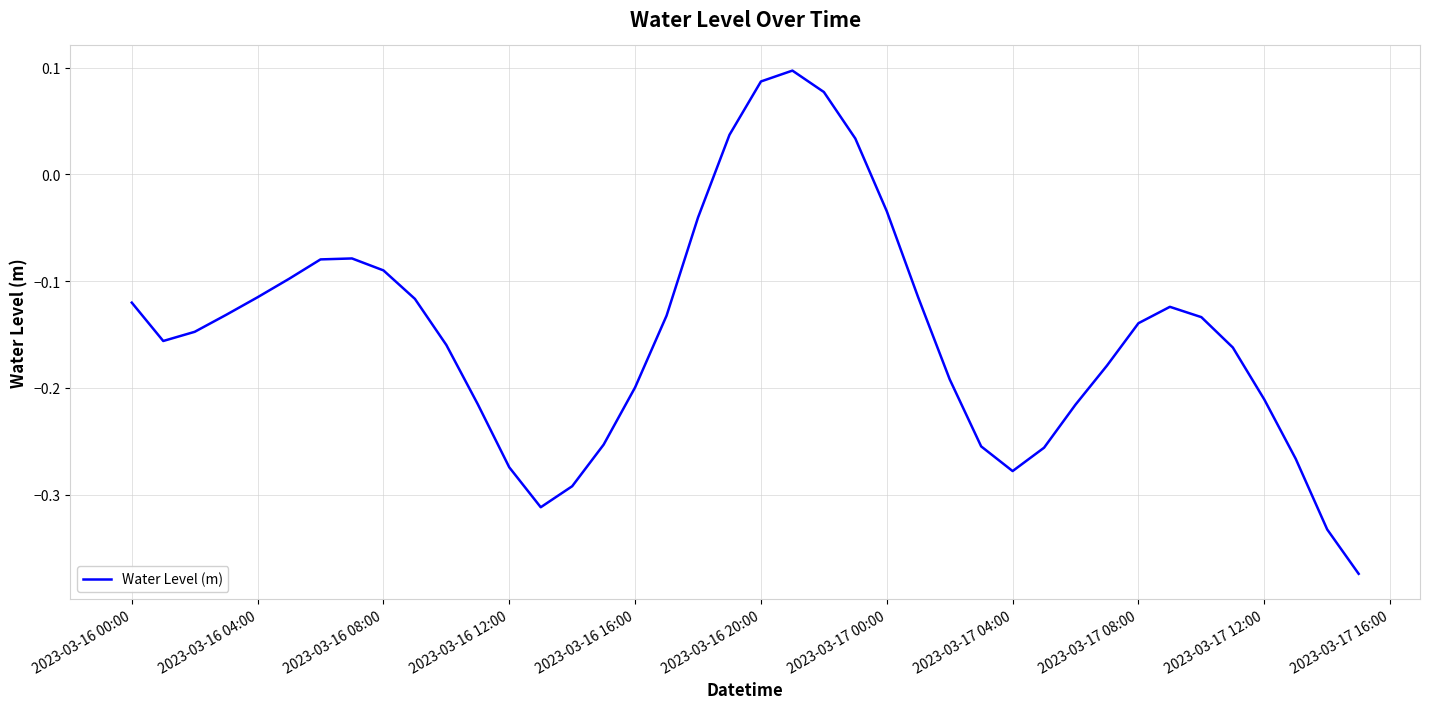

What is the difference between the maximum and minimum values?

0.5